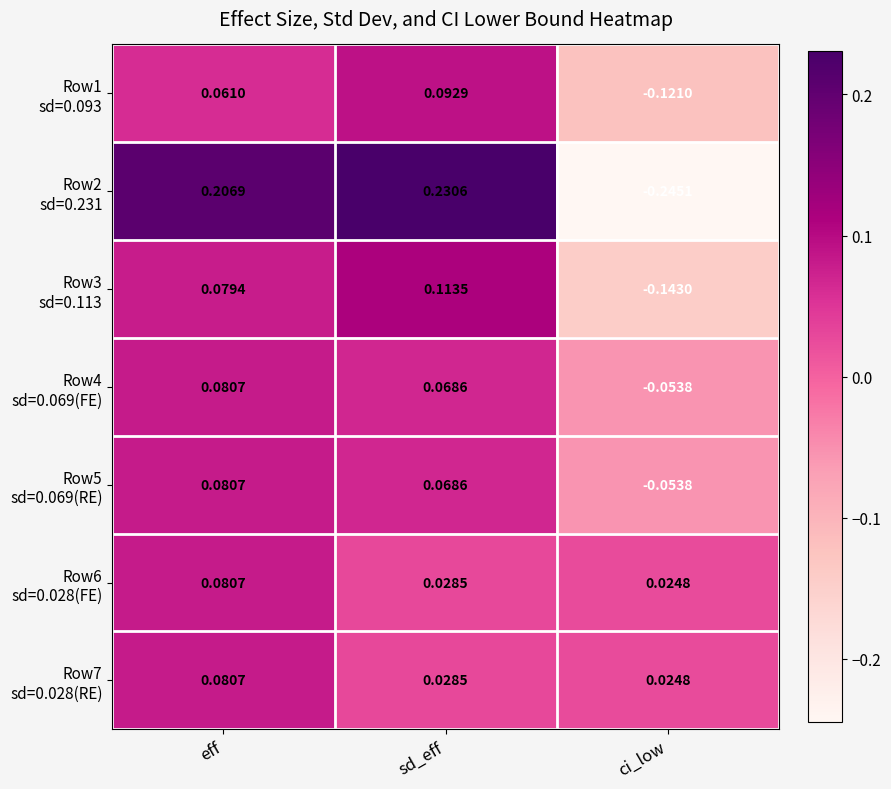

At which category is the sum across all series the highest?

eff